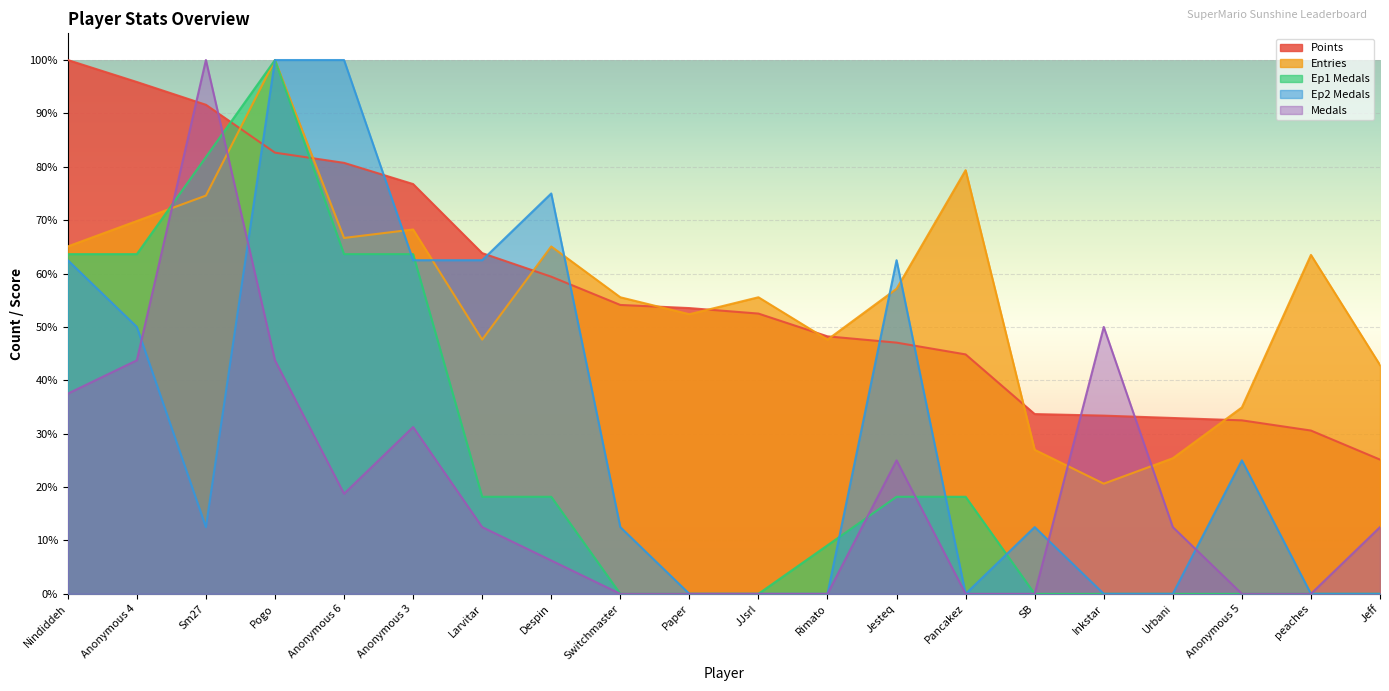

What is the total value across all series at Anonymous 6?

2242.6